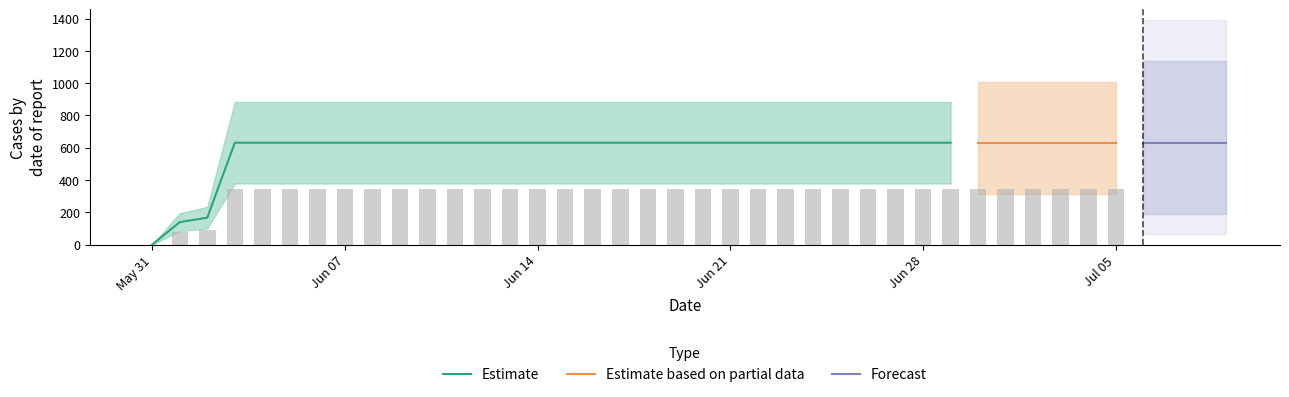

What is the change in value from 2020-05-31 to 2020-06-25?

+631